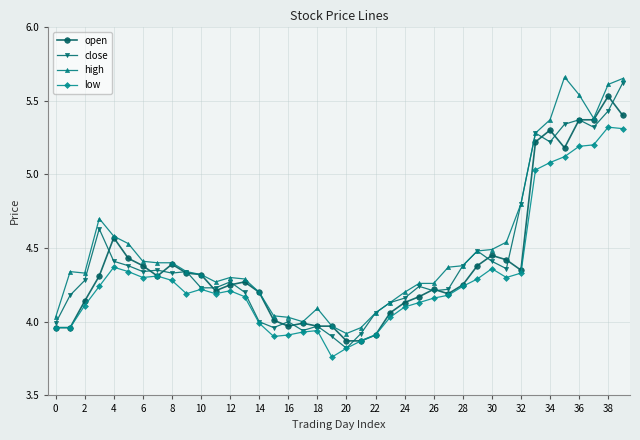

True or false: high has more than 0 points higher than both neighbors.

True